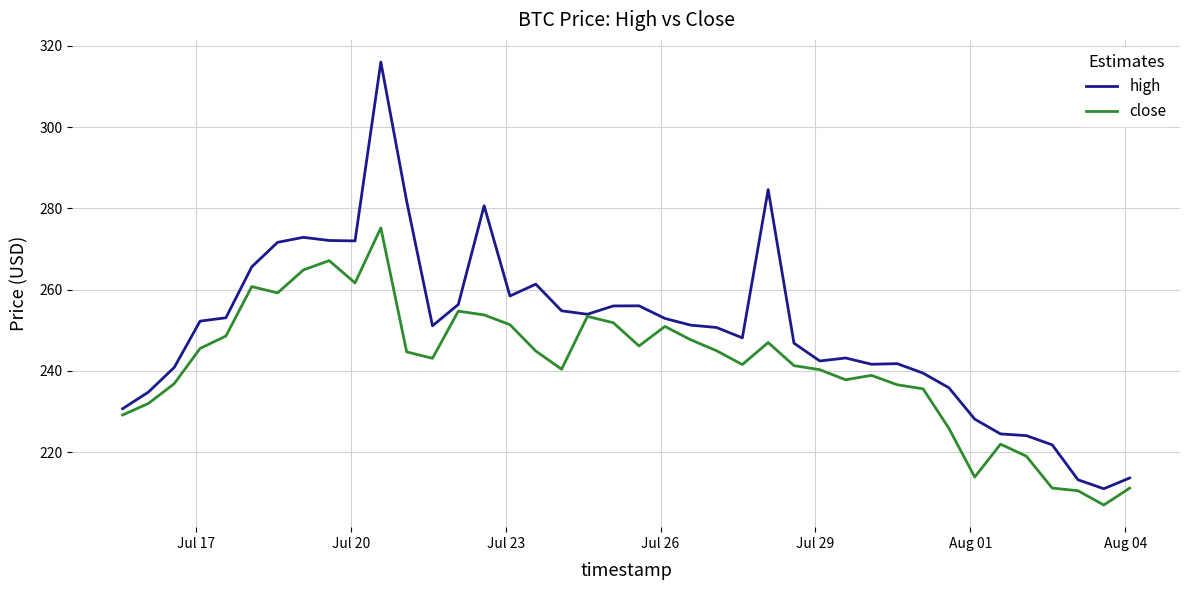

Which series has the largest range (max minus min)?

high